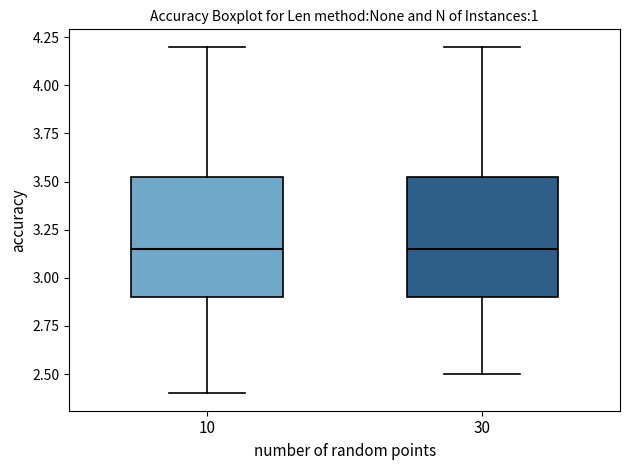

Reading left to right, transcribe this box plot: for each box, give where its median line is, the range the box spans, and where its two whiskers end, as read against the y-axis. The values are not printed on the chart, so give them approximately, as read against the axis.

10: median 3.15, box 2.90 to 3.55, whiskers 2.40 to 4.20
30: median 3.15, box 2.90 to 3.55, whiskers 2.50 to 4.20